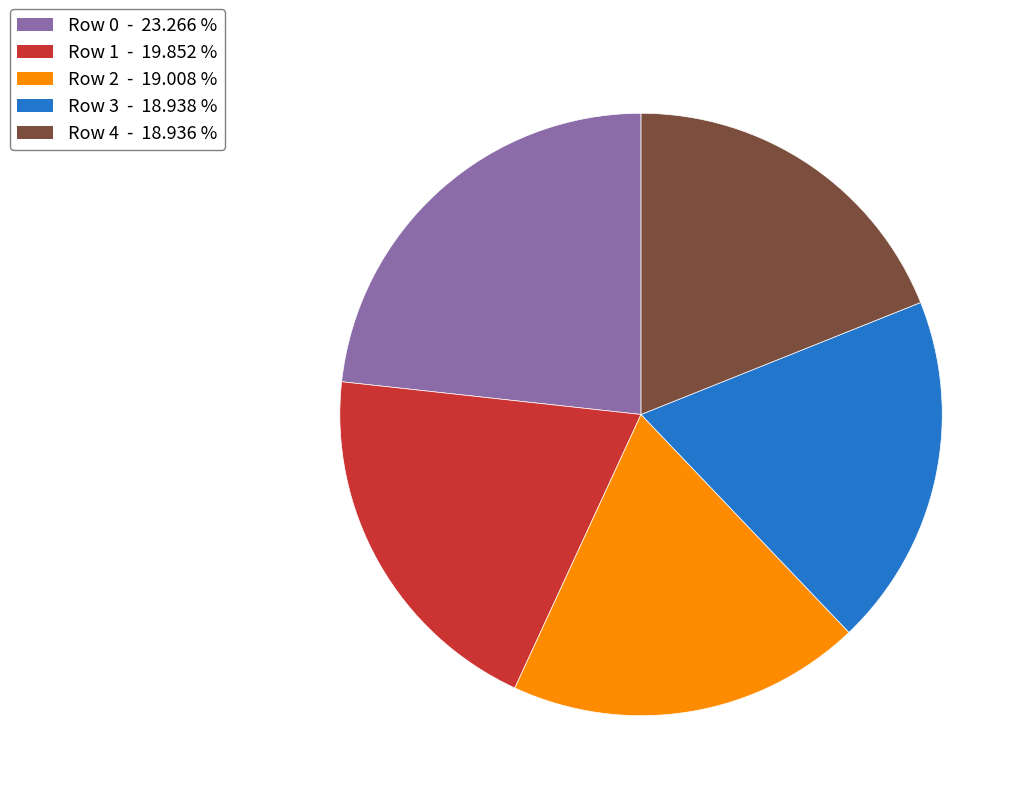

Does any single category account for the majority?

No